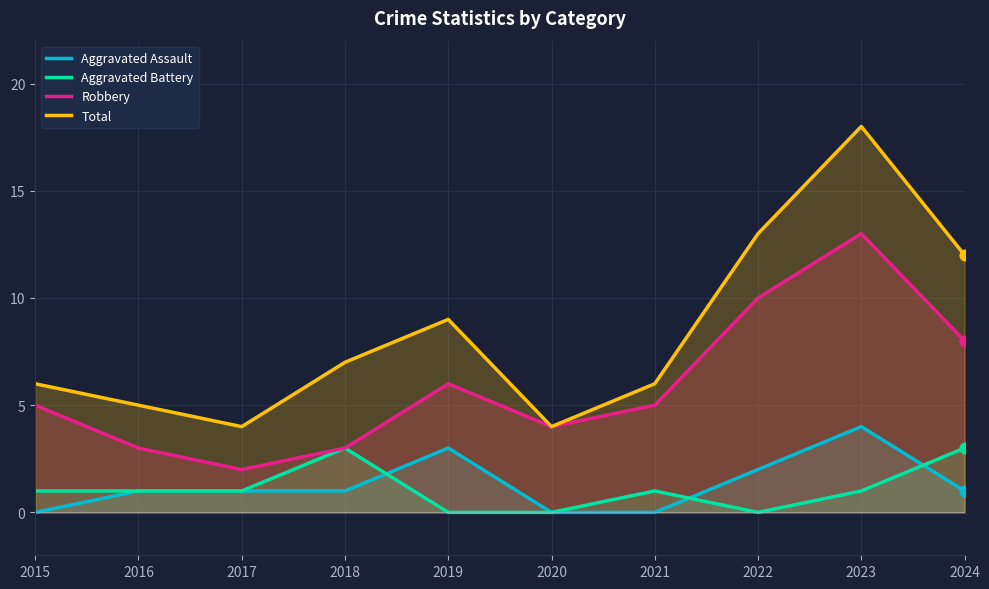

What is the total value across all series at 2022?

25